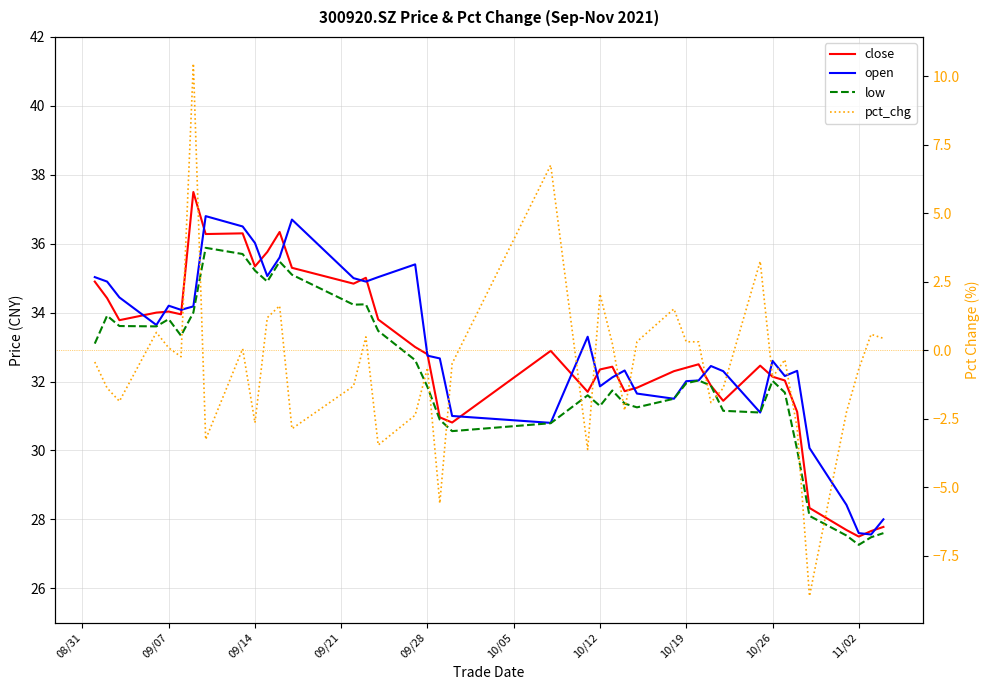

What is the highest value of the close series?

37.5